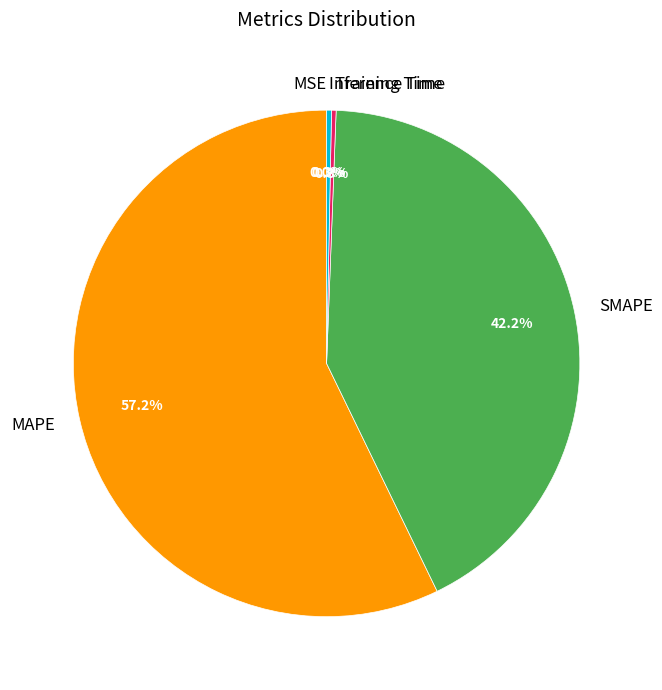

The MAPE slice represents 57% of the pie. True or false?

True